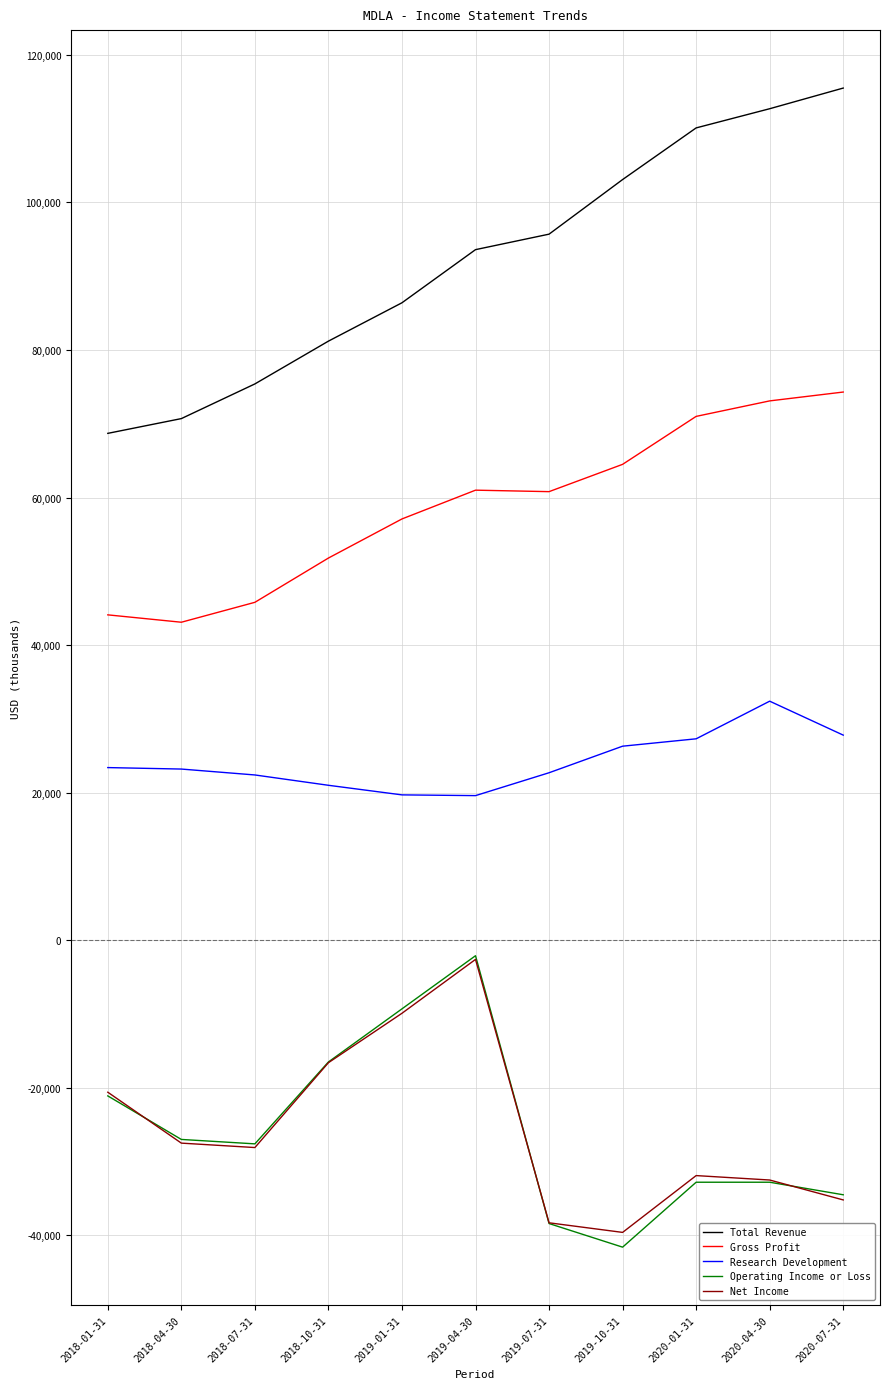

Which series changed the most between 2019-01-31 and 2020-04-30?

Total Revenue